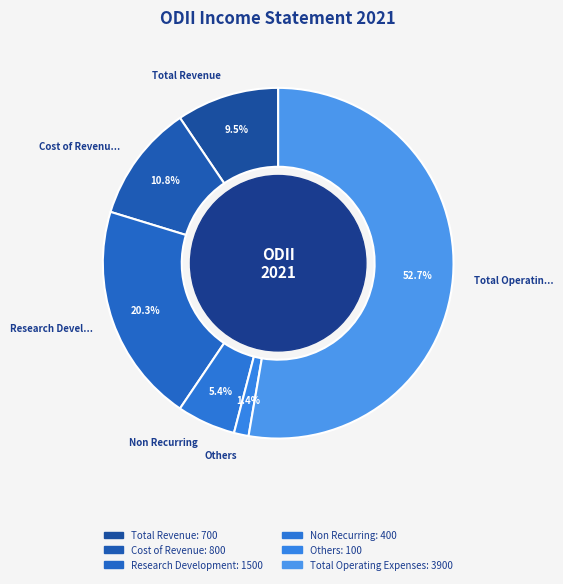

How many slices are in this pie chart?

6